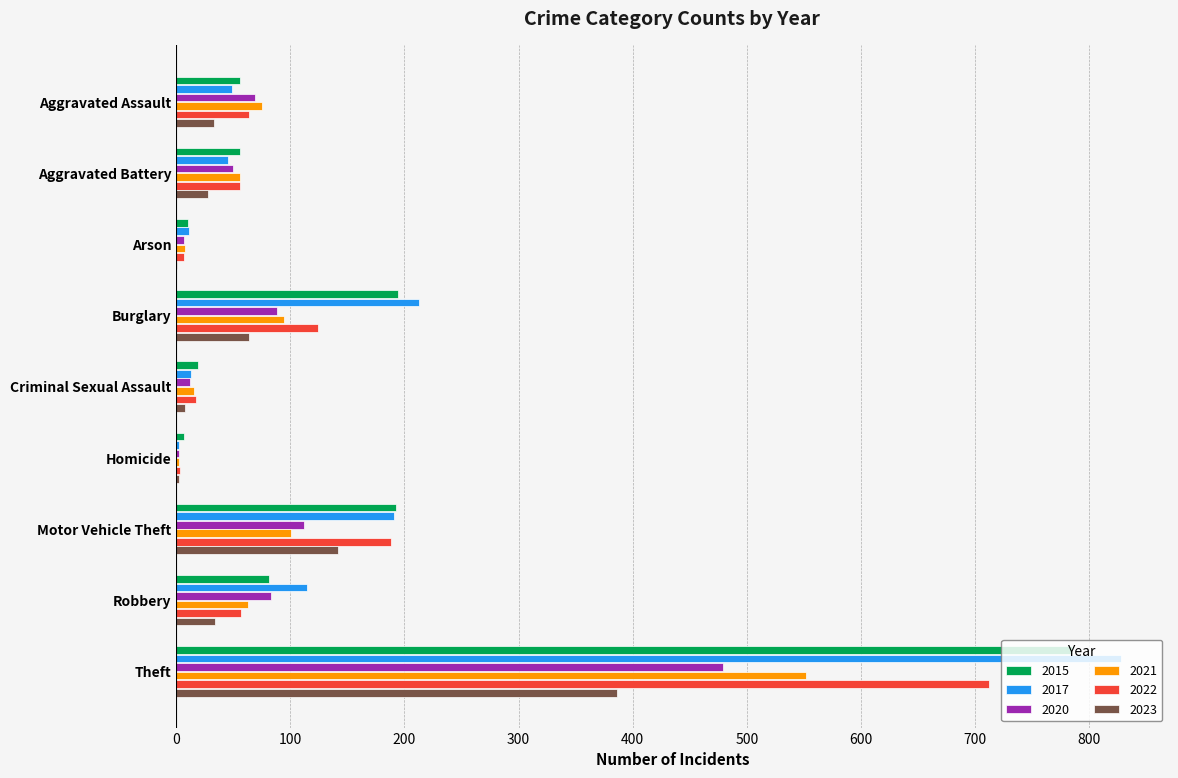

At which label is 2022 closest to 357?

Motor Vehicle Theft